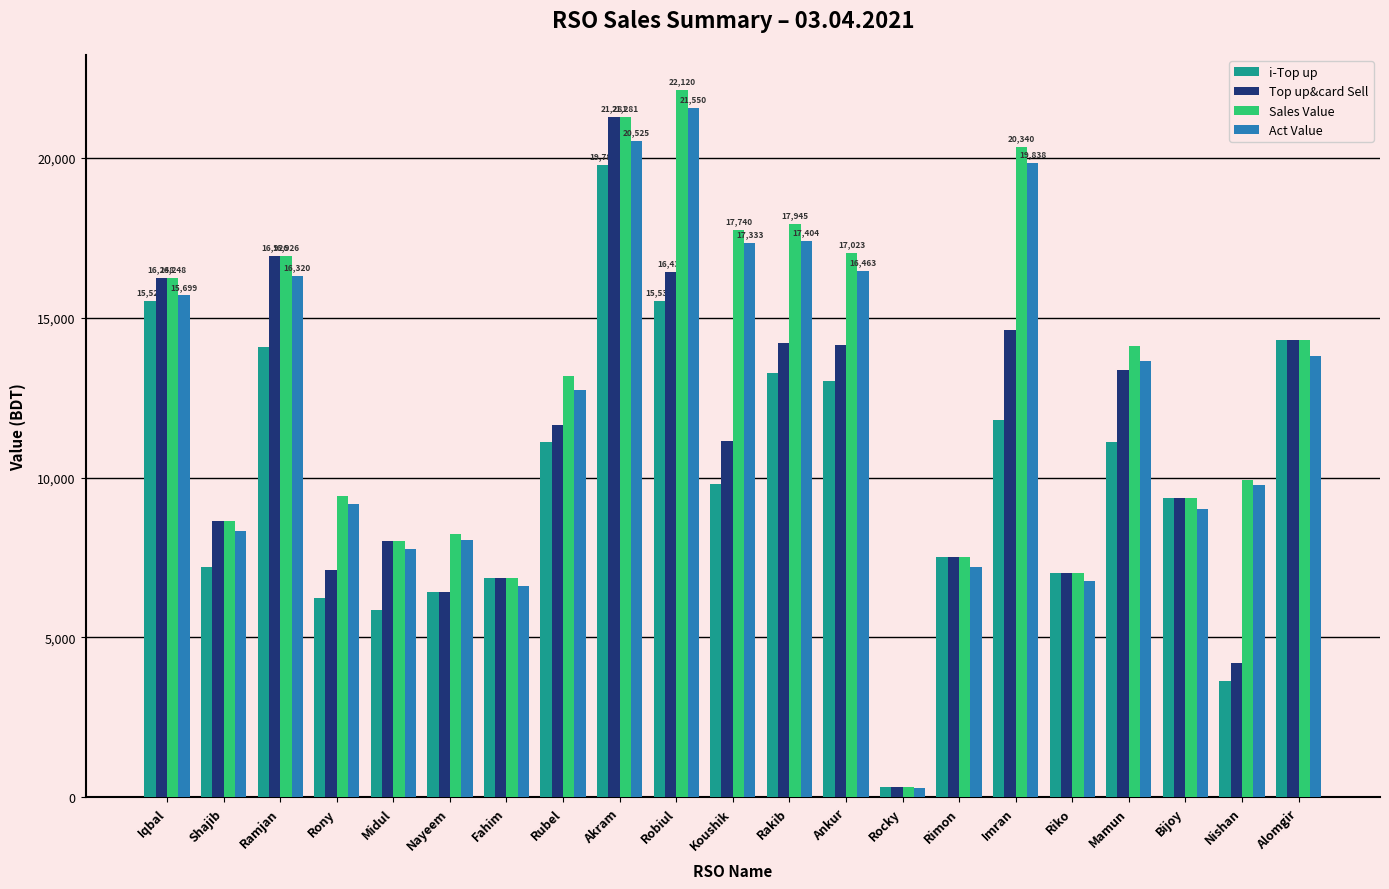

What is the spread (max minus min) of values at Ankur?

4005.0